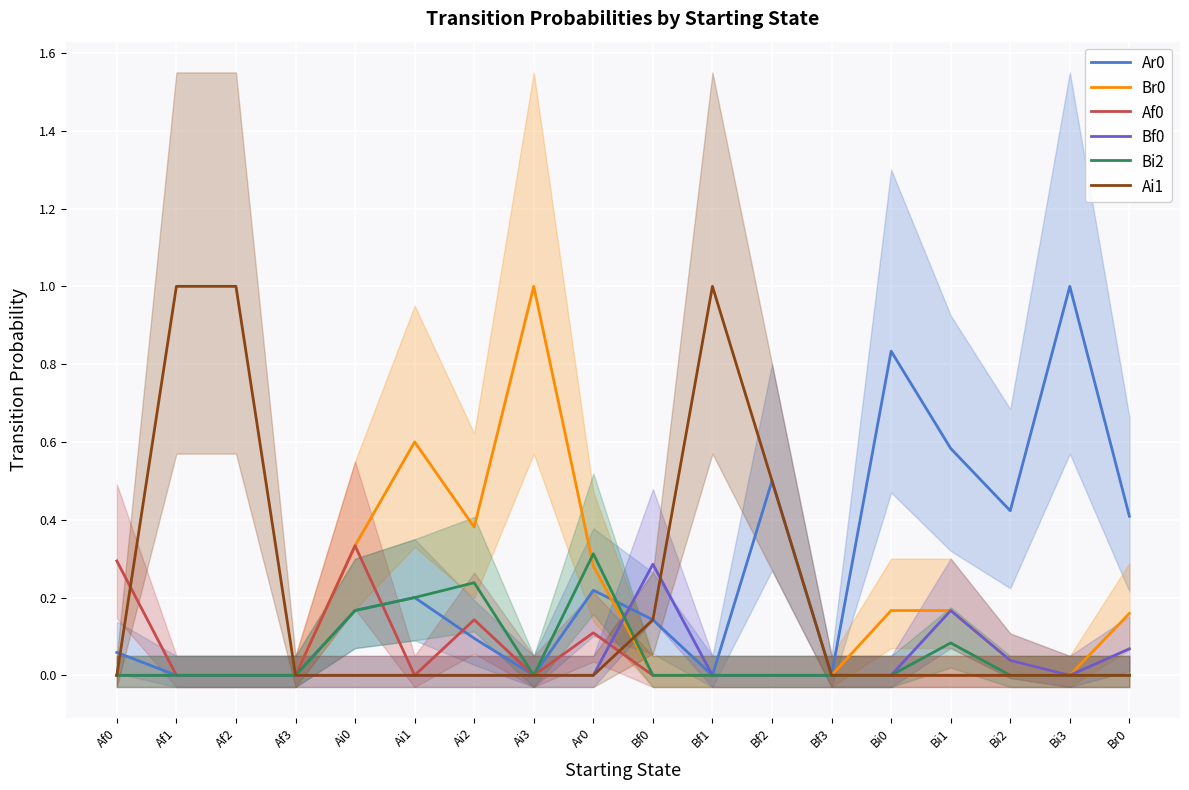

What is the difference between the Bi2 values at Bf2 and Ai1?

0.2